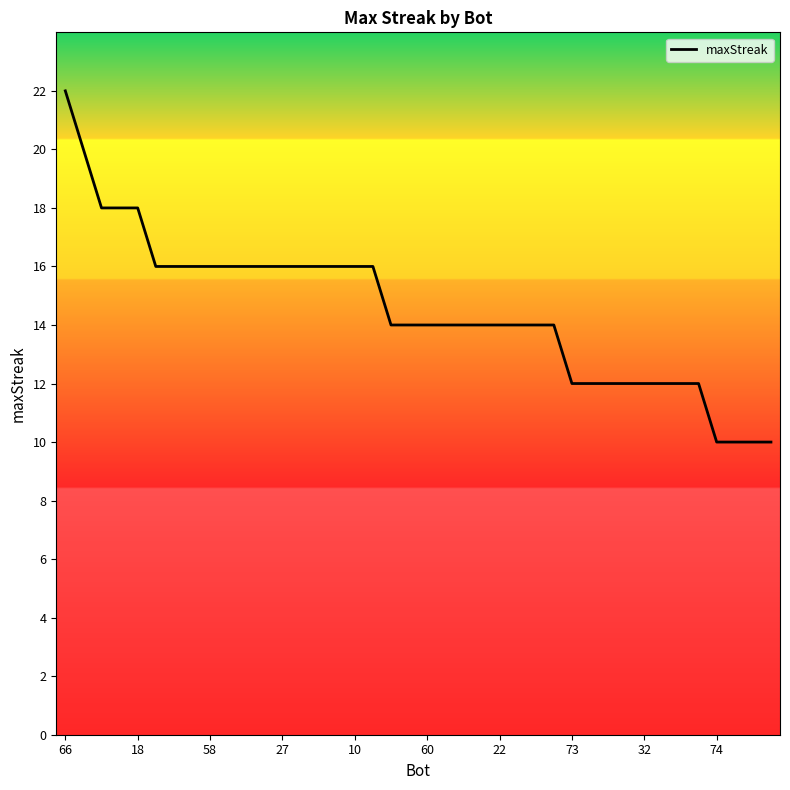

What is the difference between the maximum and minimum values?

12